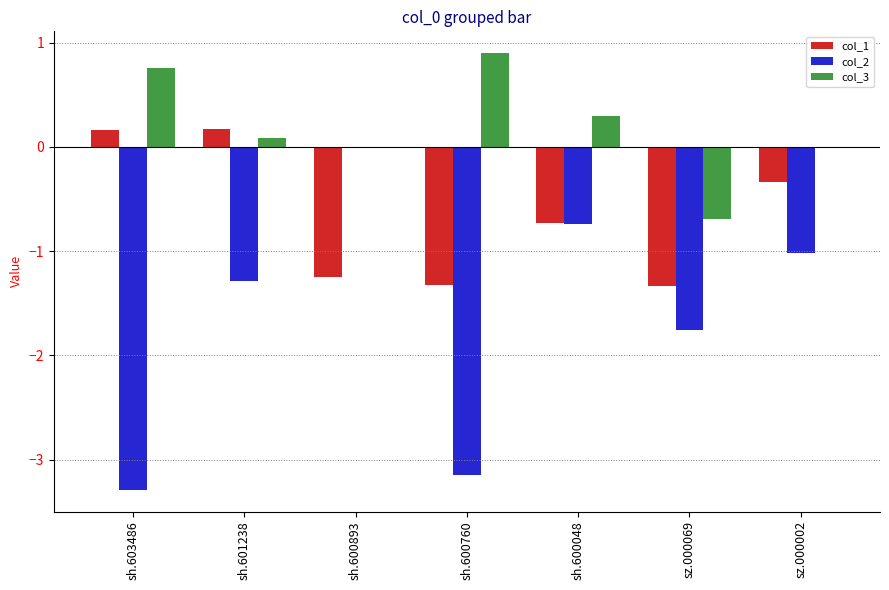

What is the sum of all col_3 values?

1.4